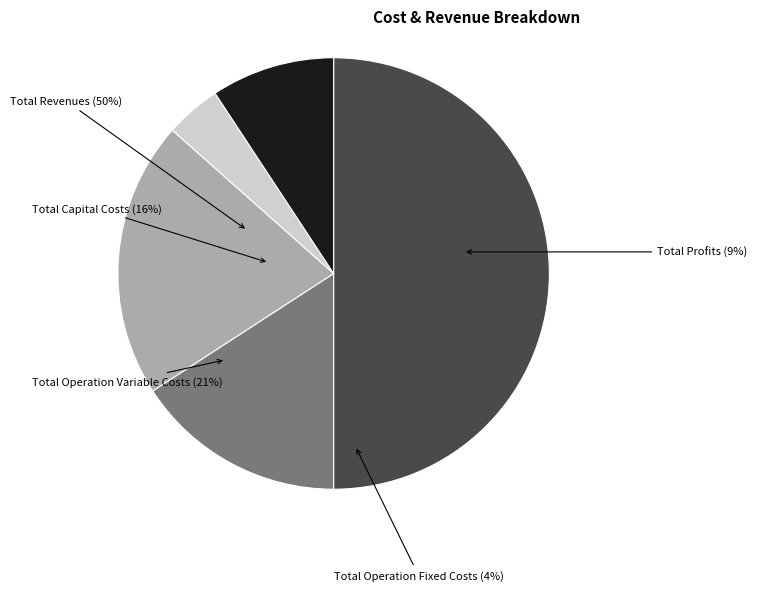

To the nearest percent, what percentage of the pie is Total Operation Variable Costs?

21%